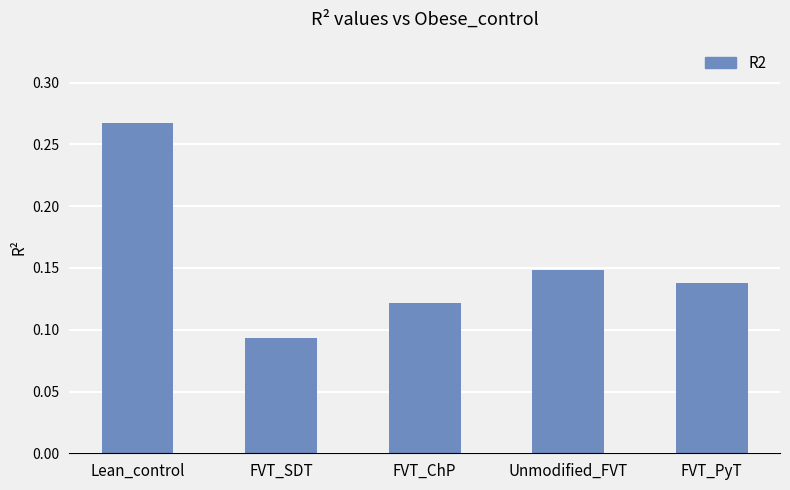

Rank the categories by value from highest to lowest.

Lean_control, Unmodified_FVT, FVT_PyT, FVT_ChP, FVT_SDT